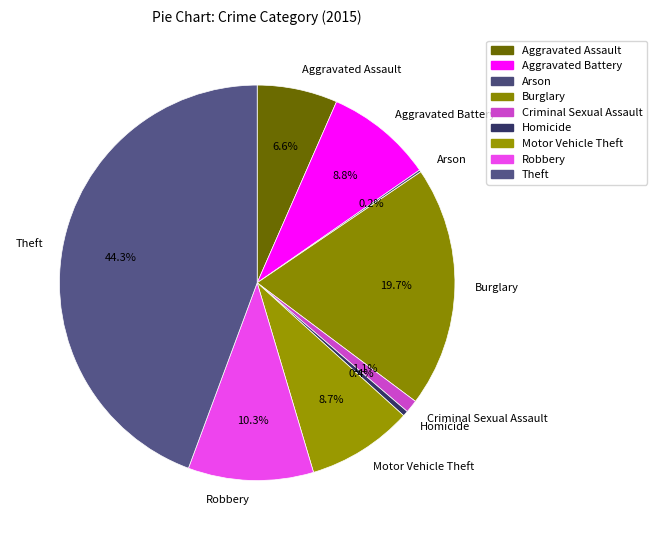

How much of the chart is everything except Aggravated Assault?

93.4%